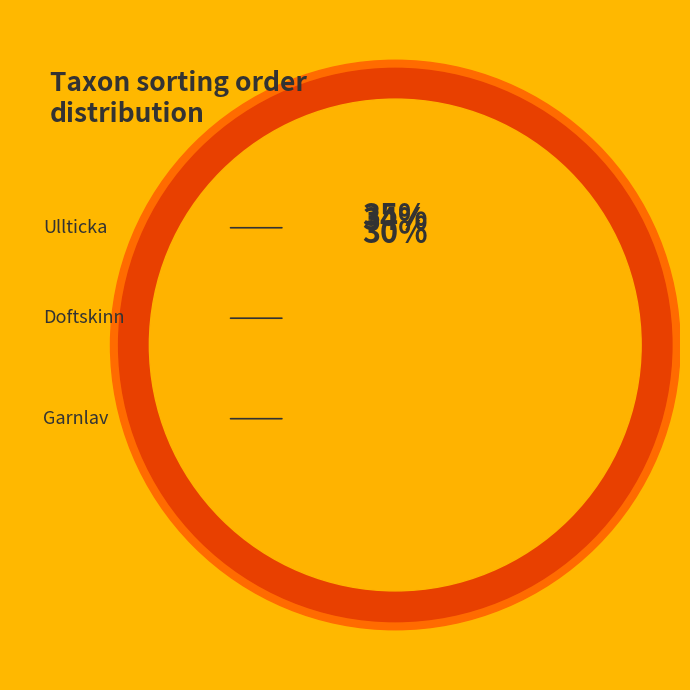

Rank the categories by value from highest to lowest.

Ullticka, Doftskinn, Garnlav